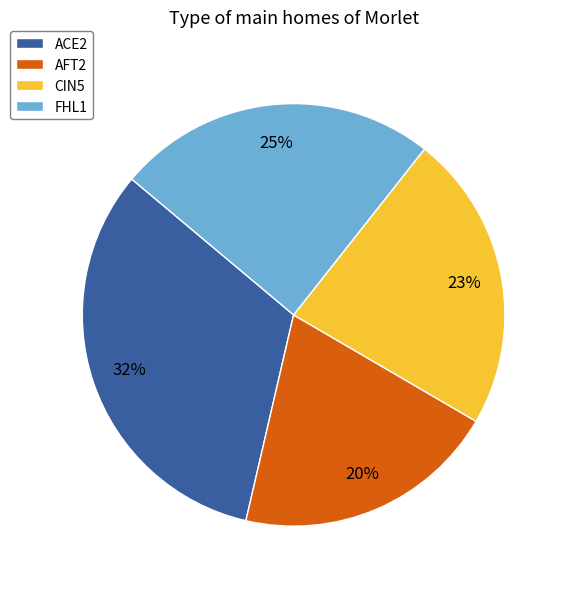

How many segments does this pie chart have?

4